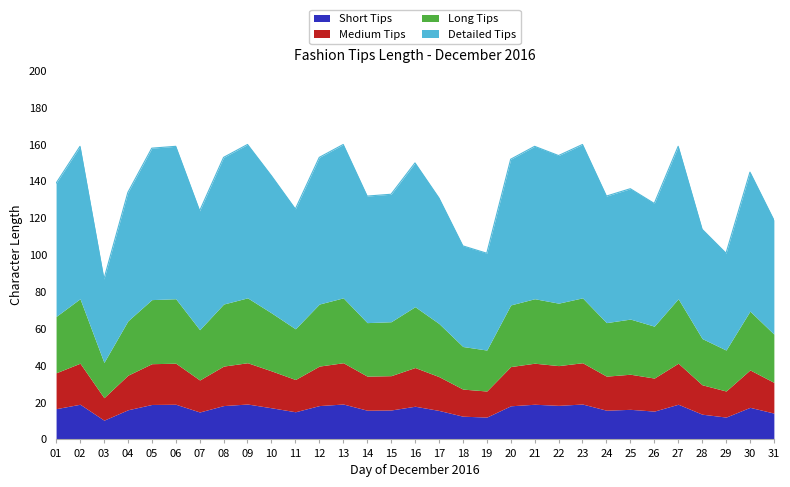

At which category does the chart reach its minimum across all series?

03